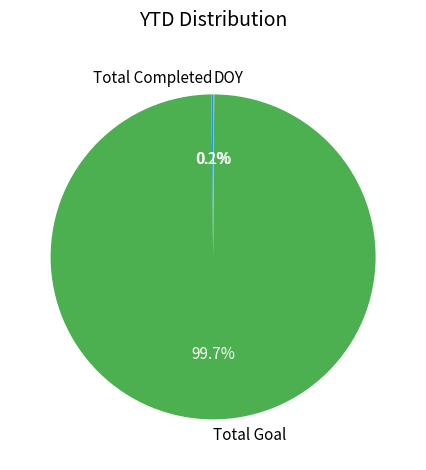

What portion of the pie excludes Total Goal?

0.3%